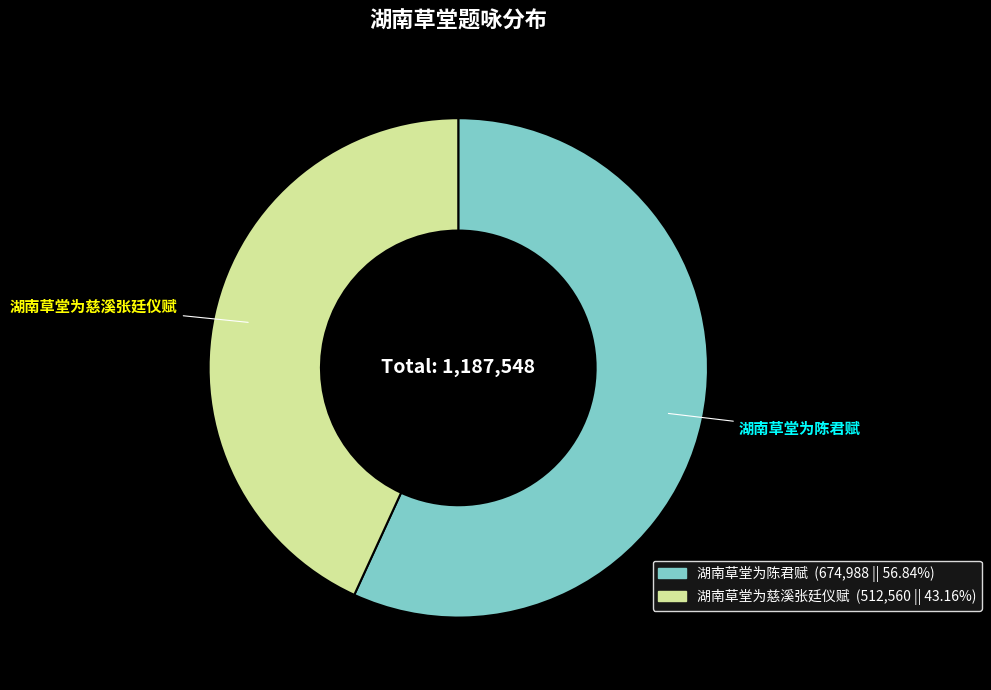

Is there any slice that represents more than half of the pie?

Yes